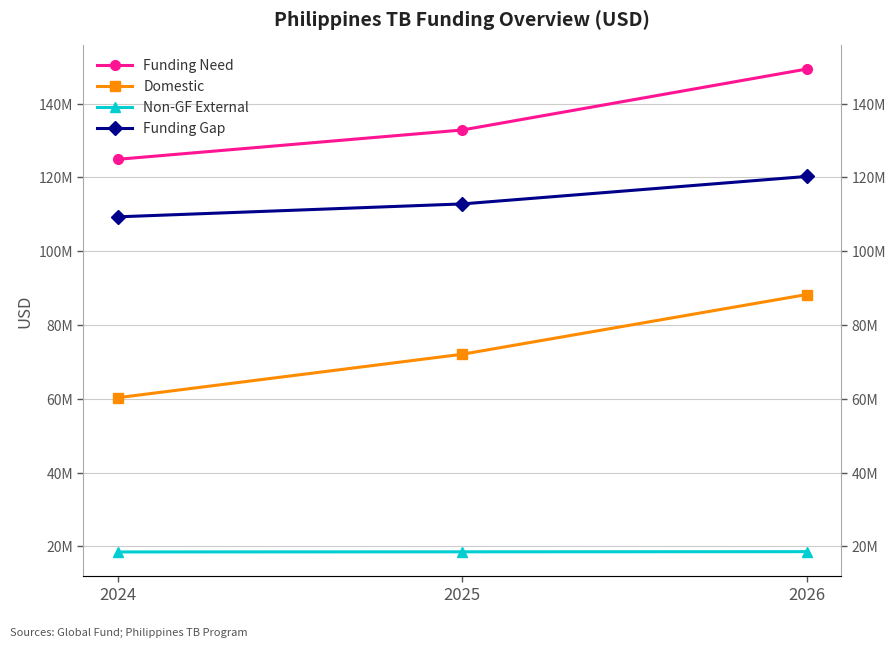

Which category has the highest value in the Funding Gap series?

2026